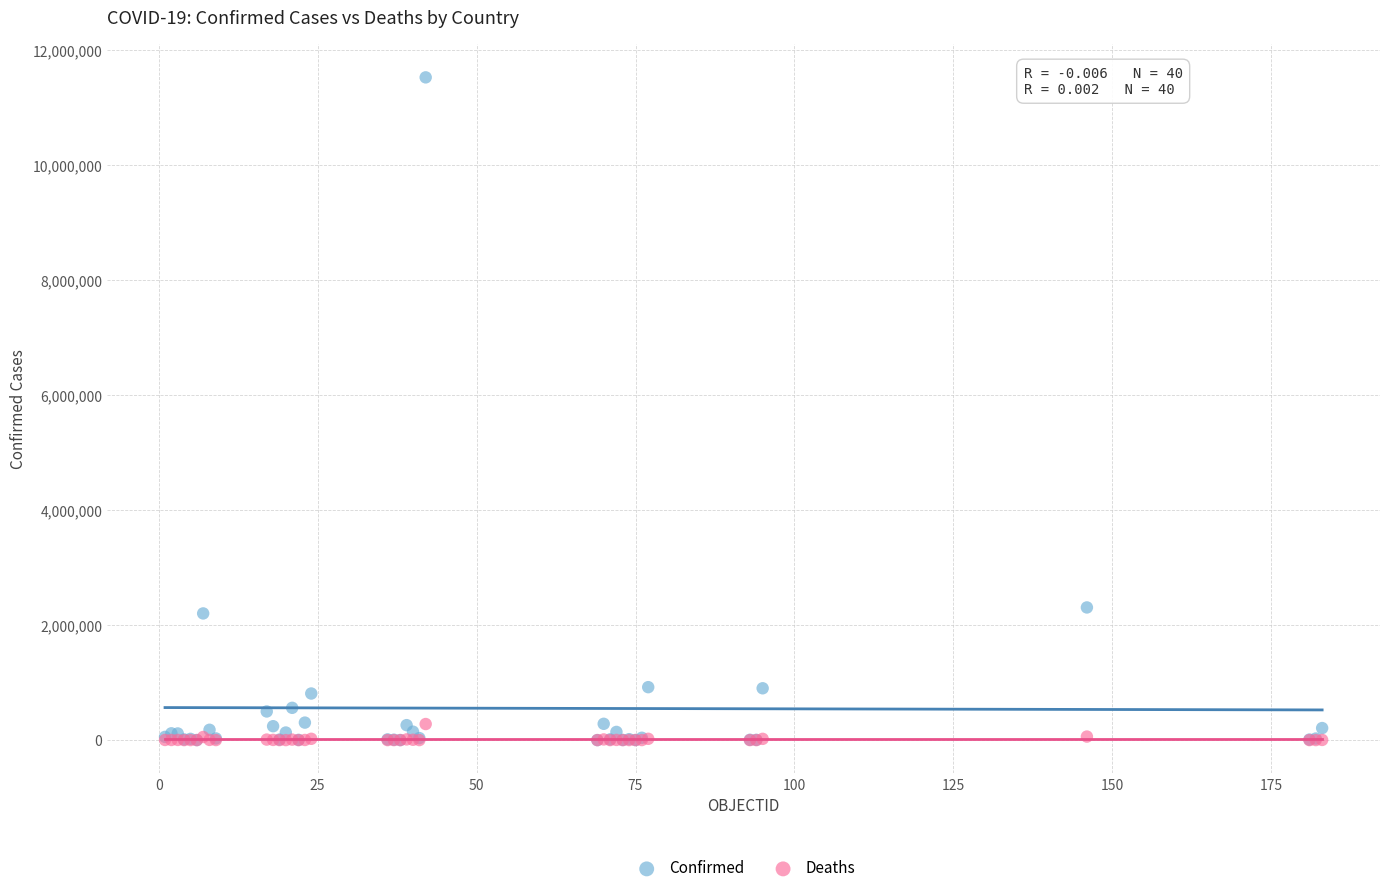

What are all the series names shown in the legend?

Confirmed, Deaths